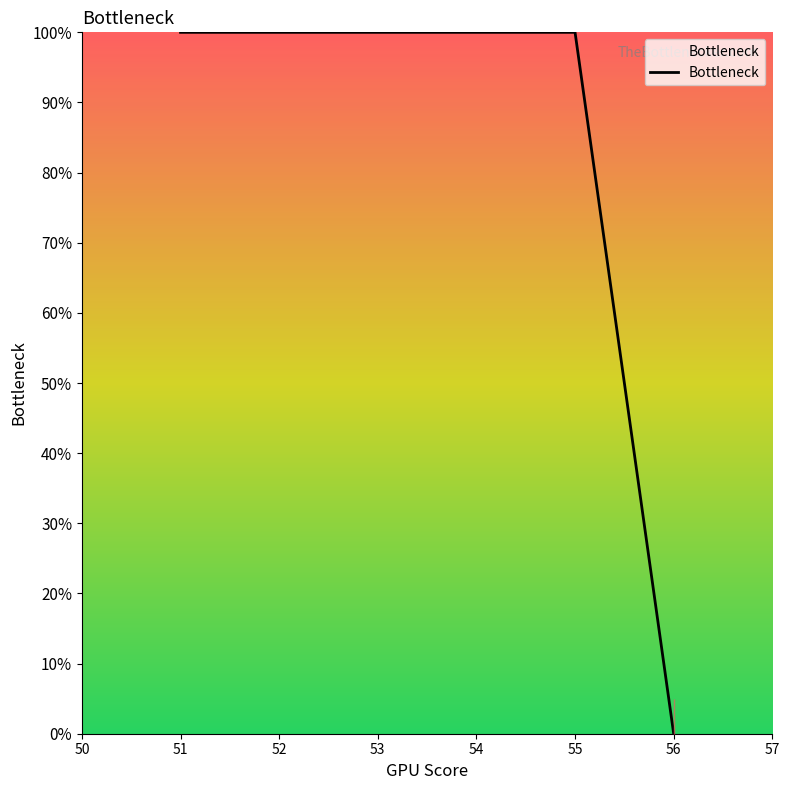

What is the approximate value at 54?

100